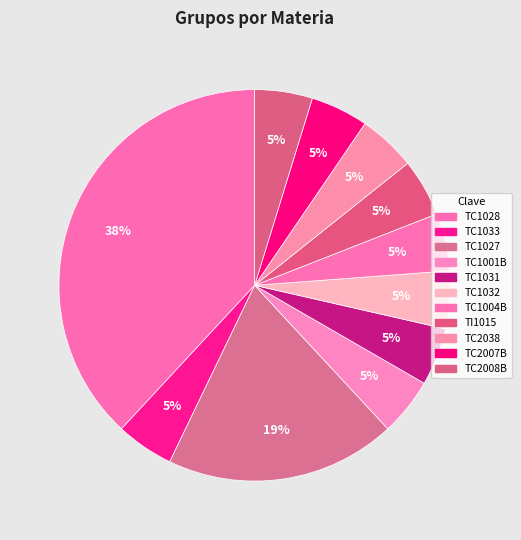

Between TC2007B and TC1033, which is larger?

TC2007B